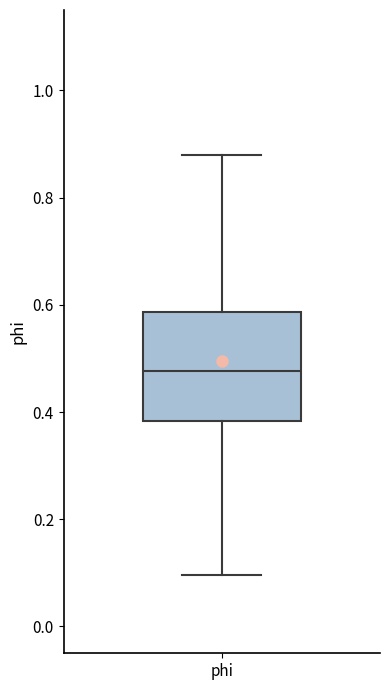

Transcribe this box plot: give where the median line is, the range the box spans, and where the two whiskers end, as read against the y-axis. The values are not printed on the chart, so give them approximately, as read against the axis.

median 0.48, box 0.38 to 0.58, whiskers 0.10 to 0.88